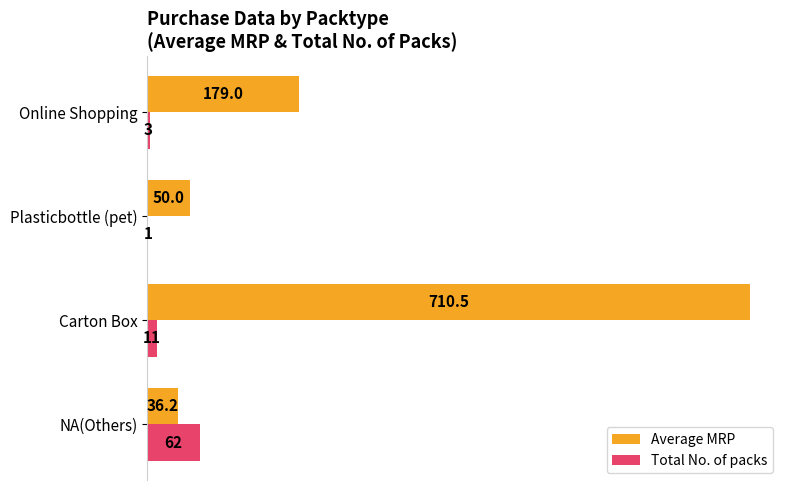

Is it true that Total No. of packs equals 3.0 at Online Shopping?

True